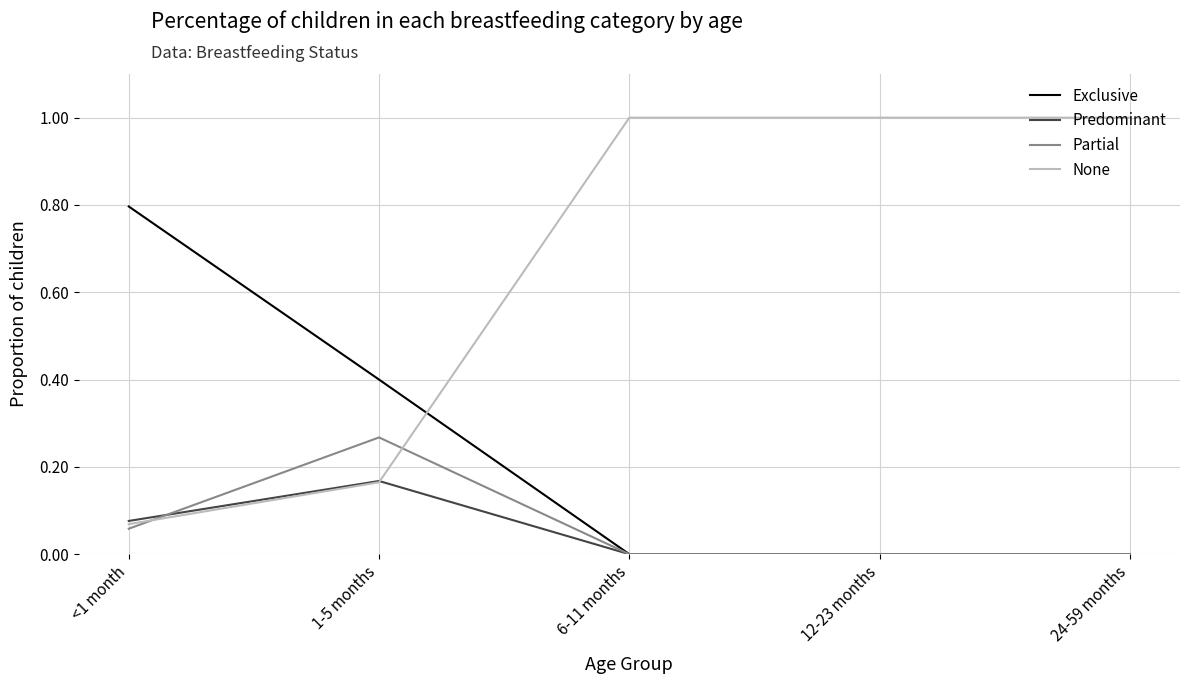

What position from the left is 6-11 months?

3